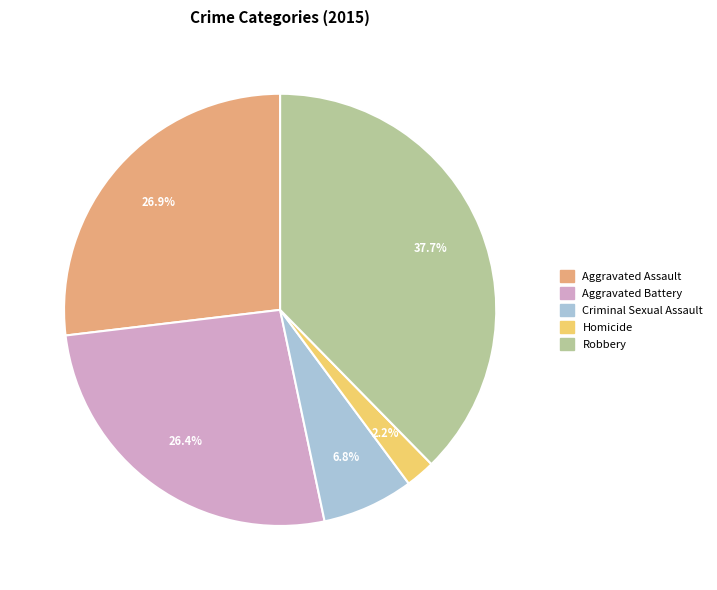

To the nearest percent, what is the combined percentage of Criminal Sexual Assault and Robbery?

44%